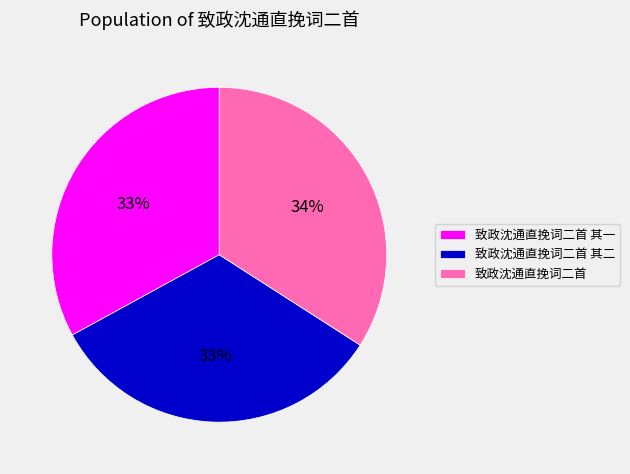

To the nearest percent, what percentage of the pie is 致政沈通直挽词二首 其一?

33%